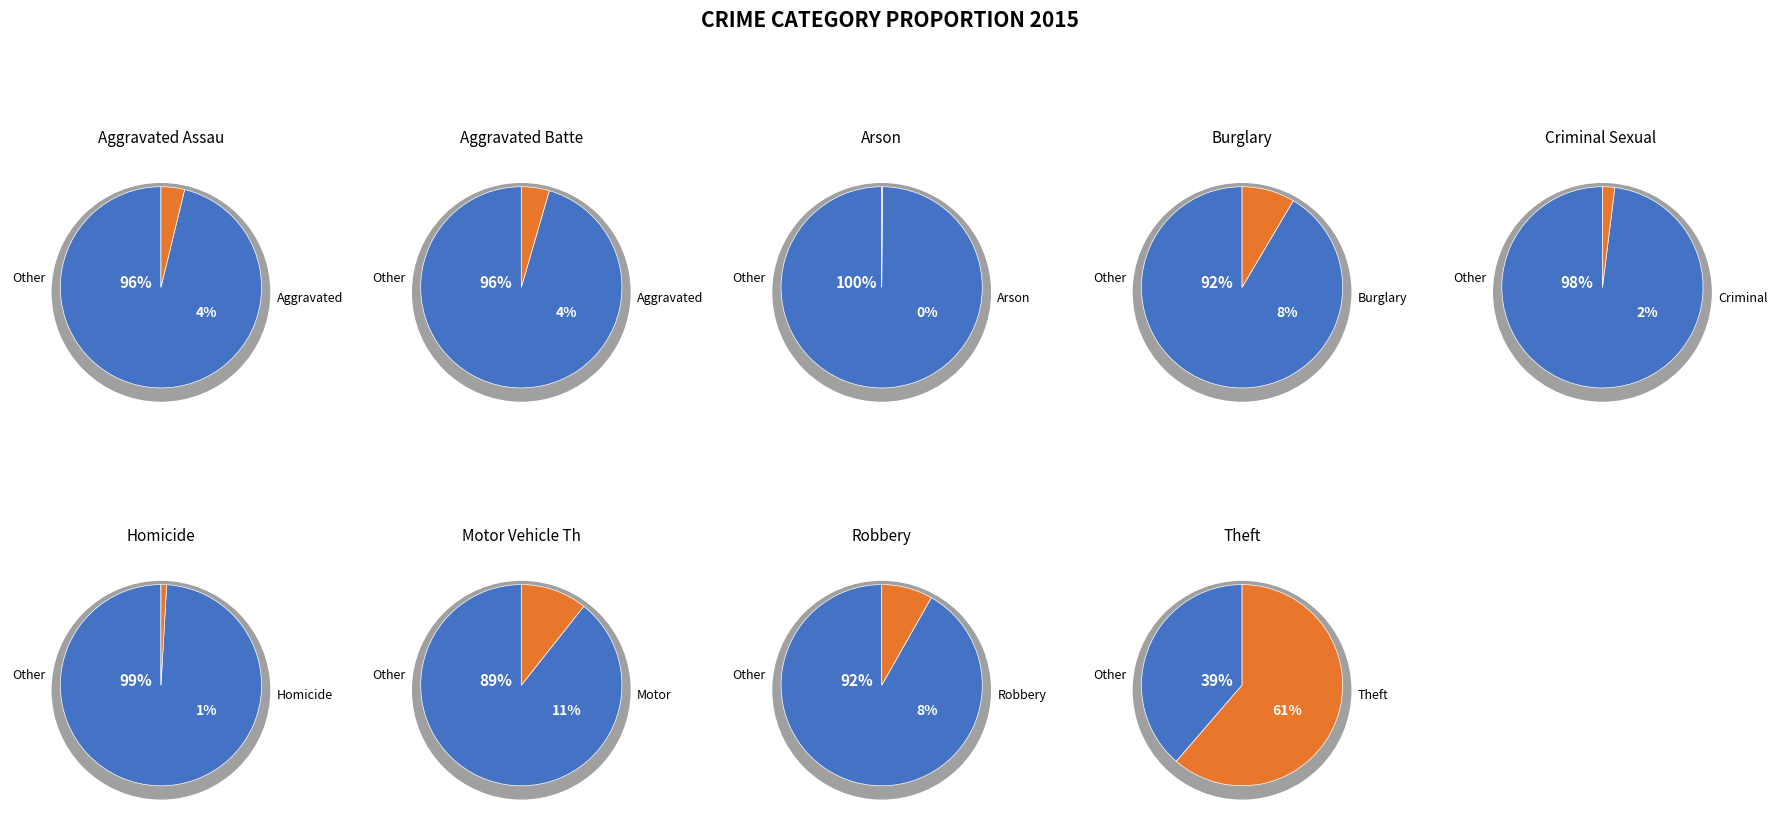

The Motor Vehicle Theft slice represents 21% of the pie. True or false?

False